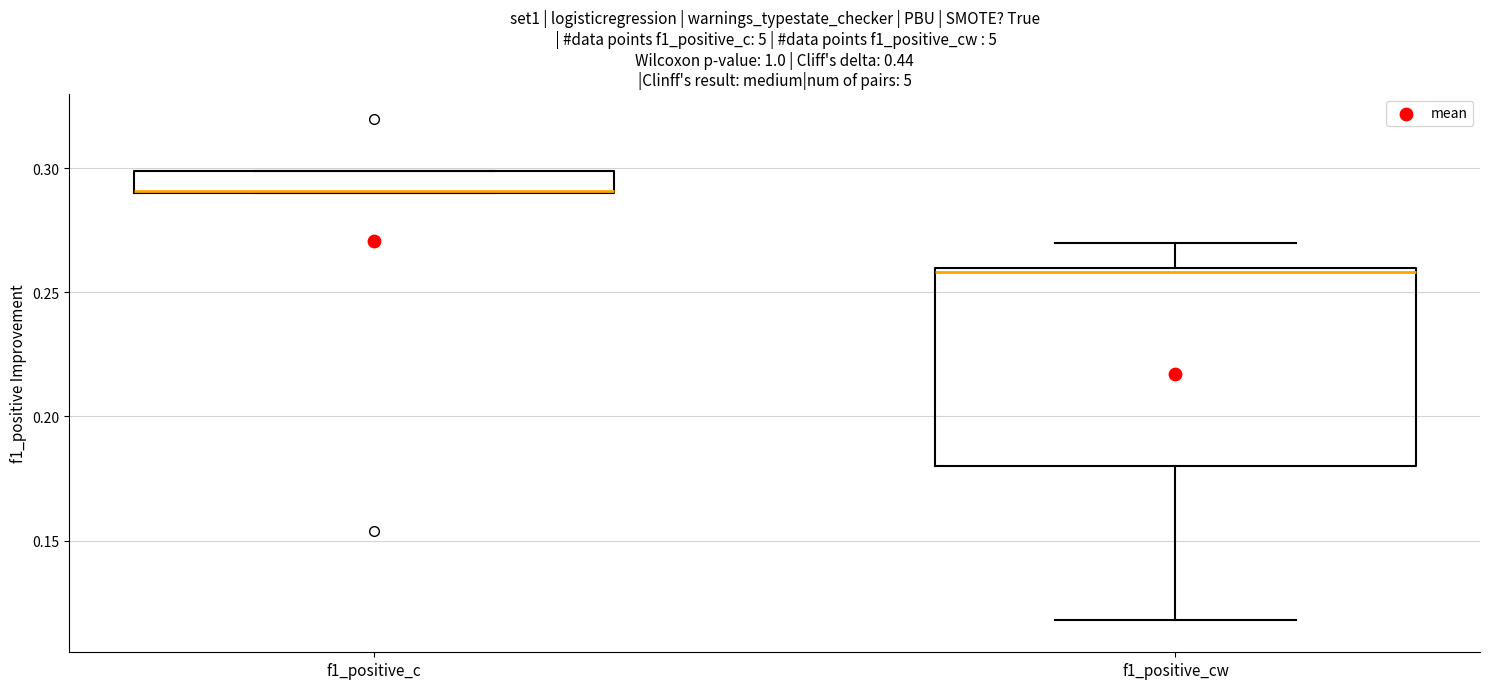

Which box is the tallest, from its lower edge to its upper edge?

f1_positive_cw